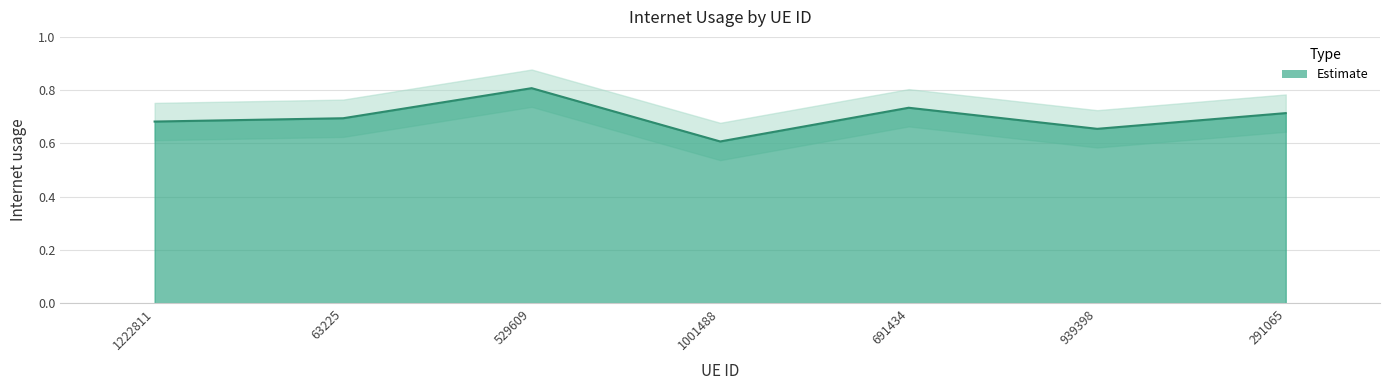

Which category has the highest value across all series?

529609